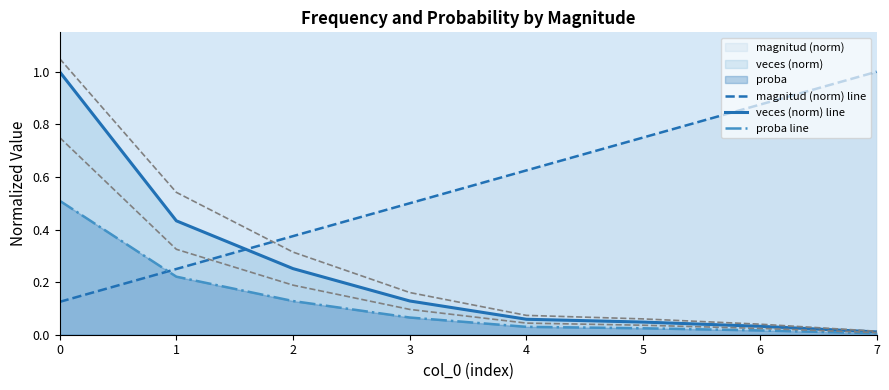

What is the difference between the highest and lowest values at 1?

0.2